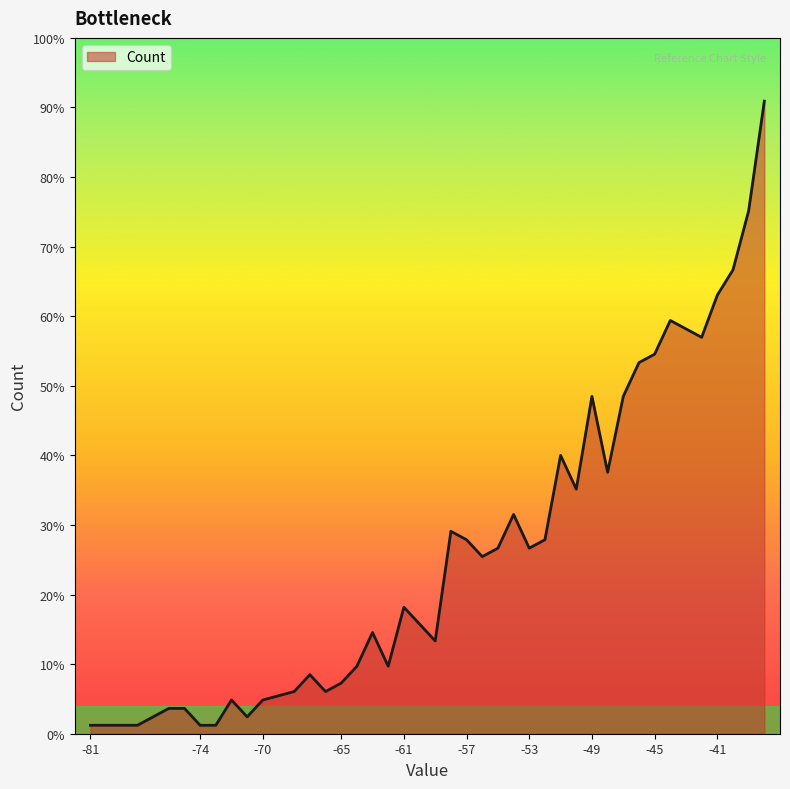

Does the chart display data point markers on the line(s)?

No